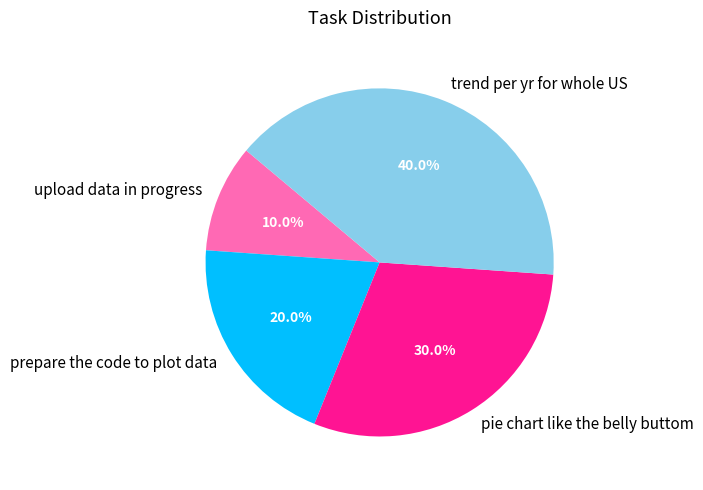

To the nearest percent, what percentage of the pie is pie chart like the belly buttom?

30%